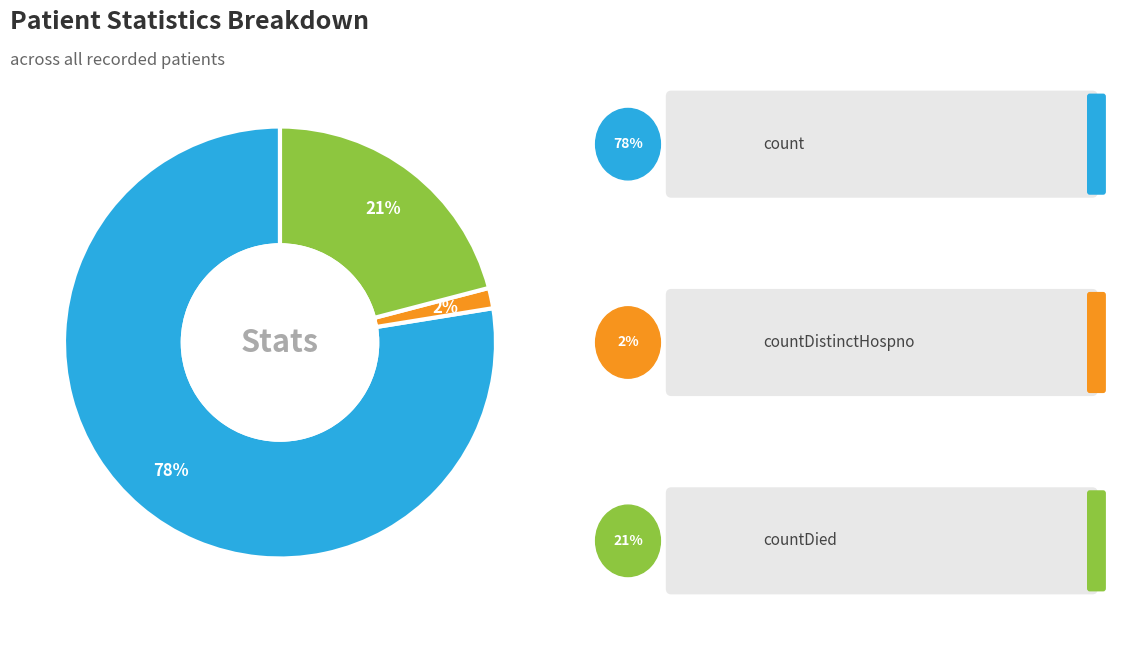

Does any single category account for the majority?

Yes